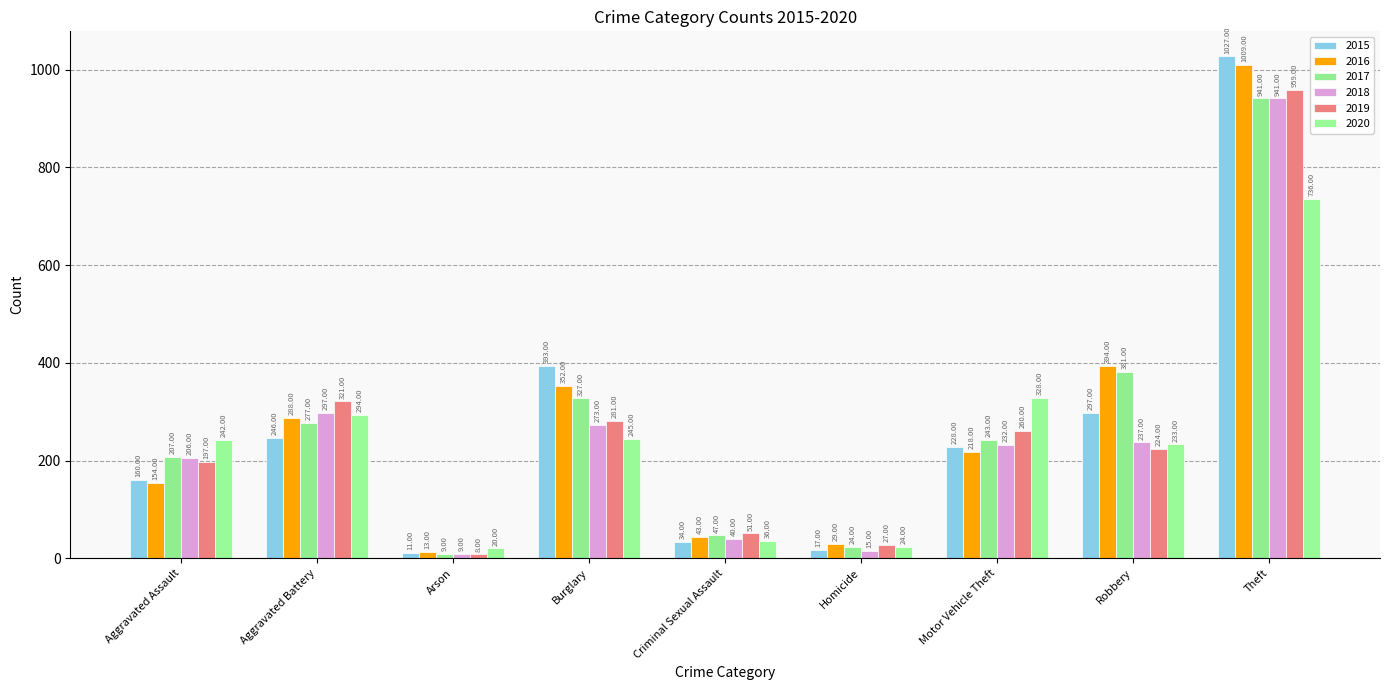

How many groups of bars are there?

9